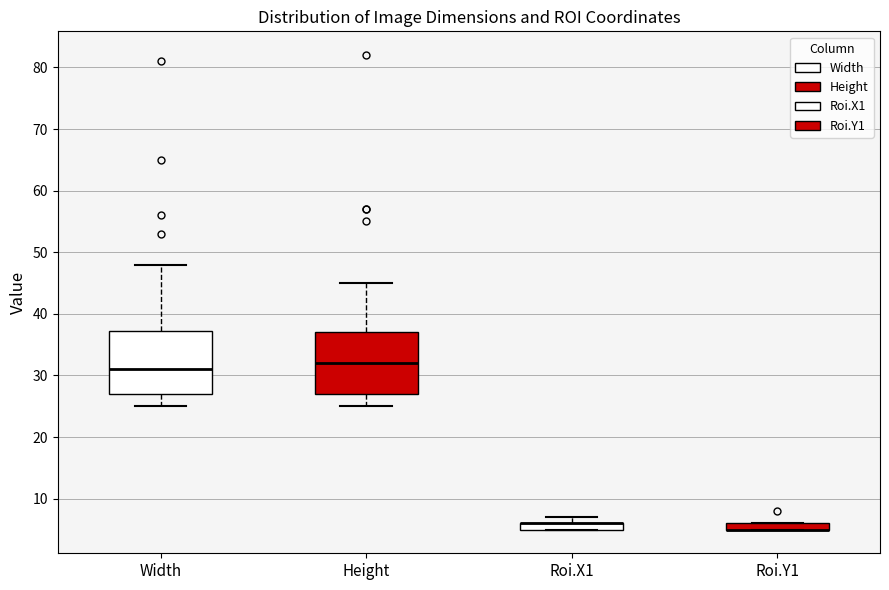

Where does the median line of the box for Height sit on the y-axis? The values are not printed on the chart, so give them approximately, as read against the axis.

32